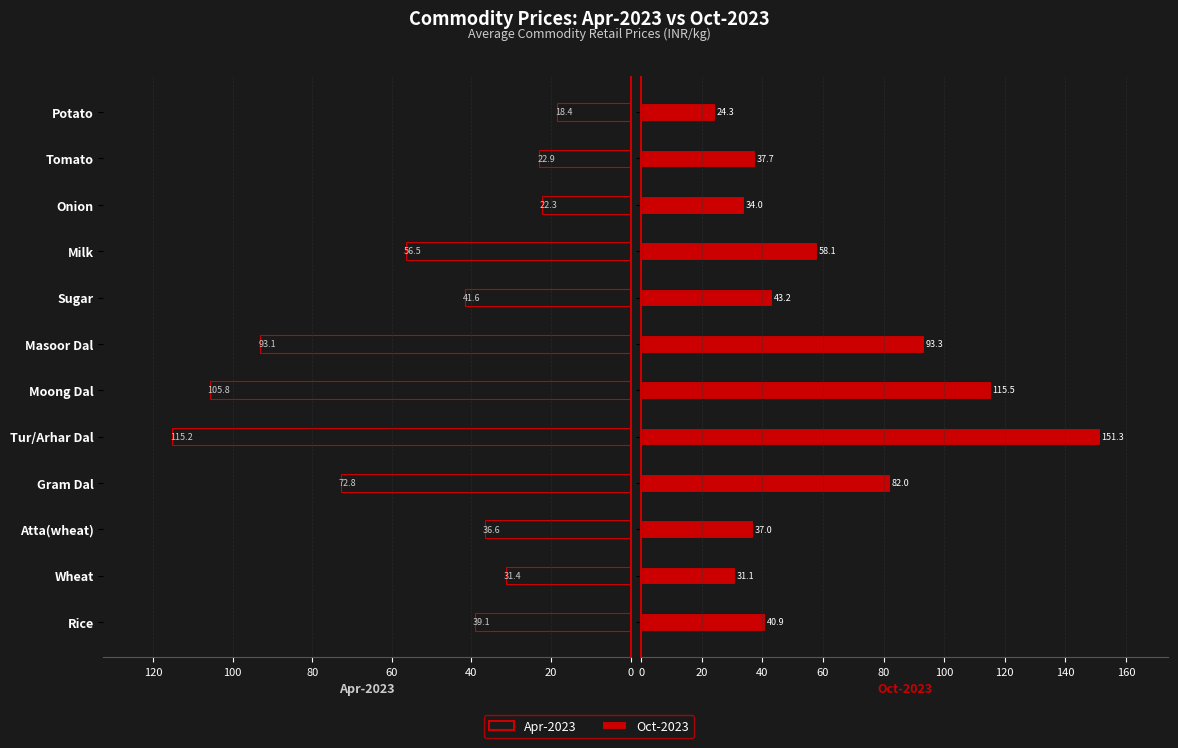

What are all the series names shown in the legend?

Apr-2023, Oct-2023